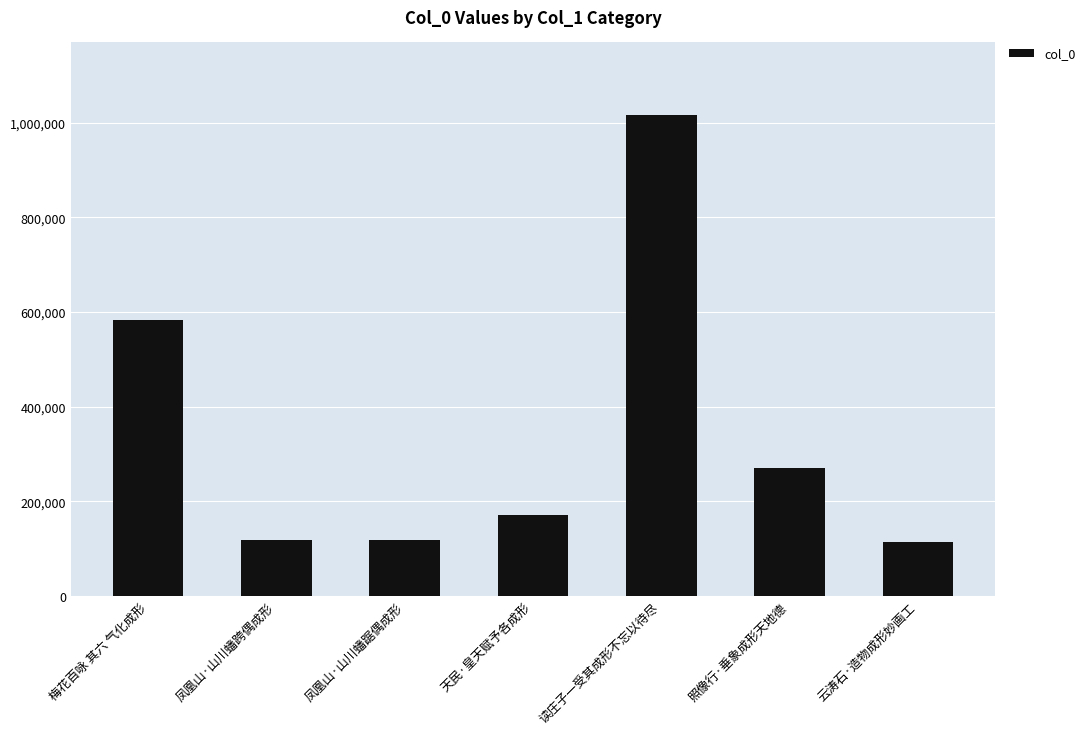

Which has a higher value, 凤凰山·山川蟠跨偶成形 or 读庄子一受其成形不忘以待尽?

读庄子一受其成形不忘以待尽